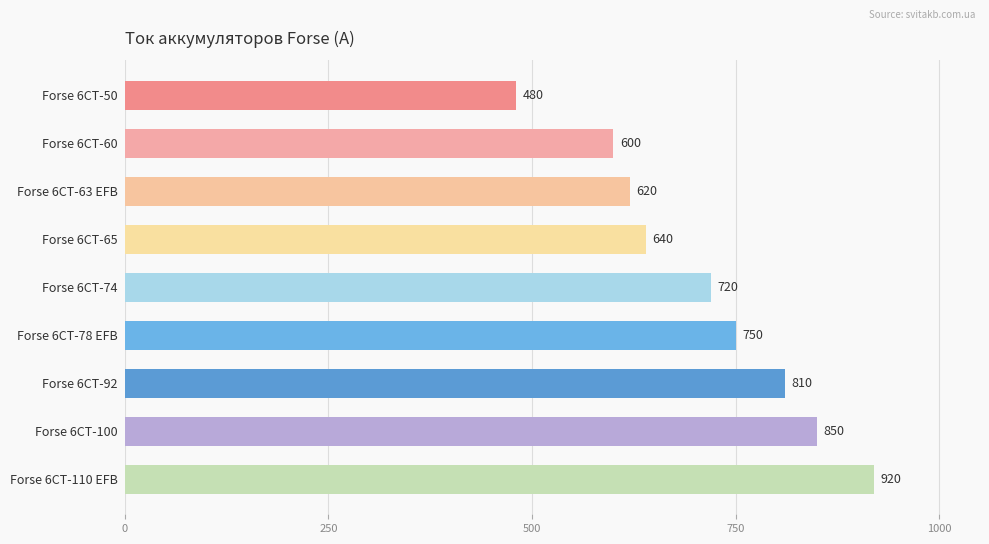

What is the difference between the second highest and second lowest values?

250